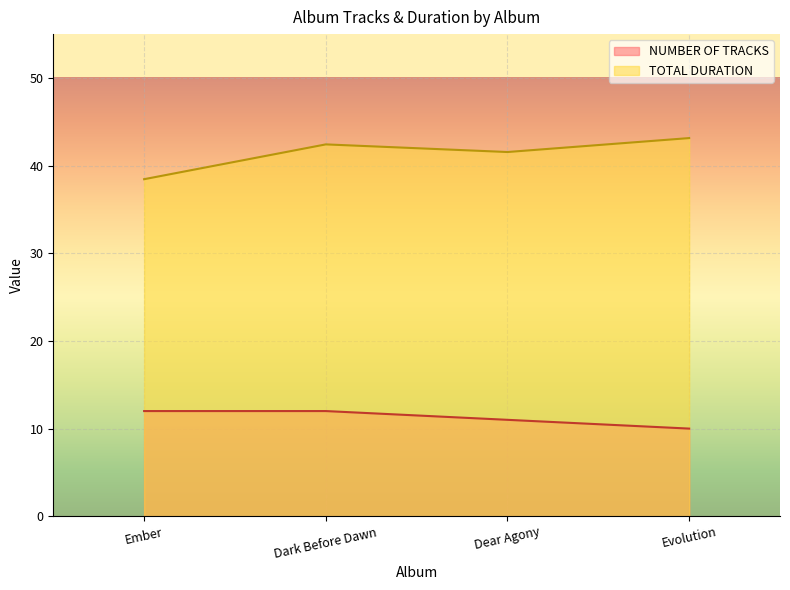

How many lines are shown in the chart?

2